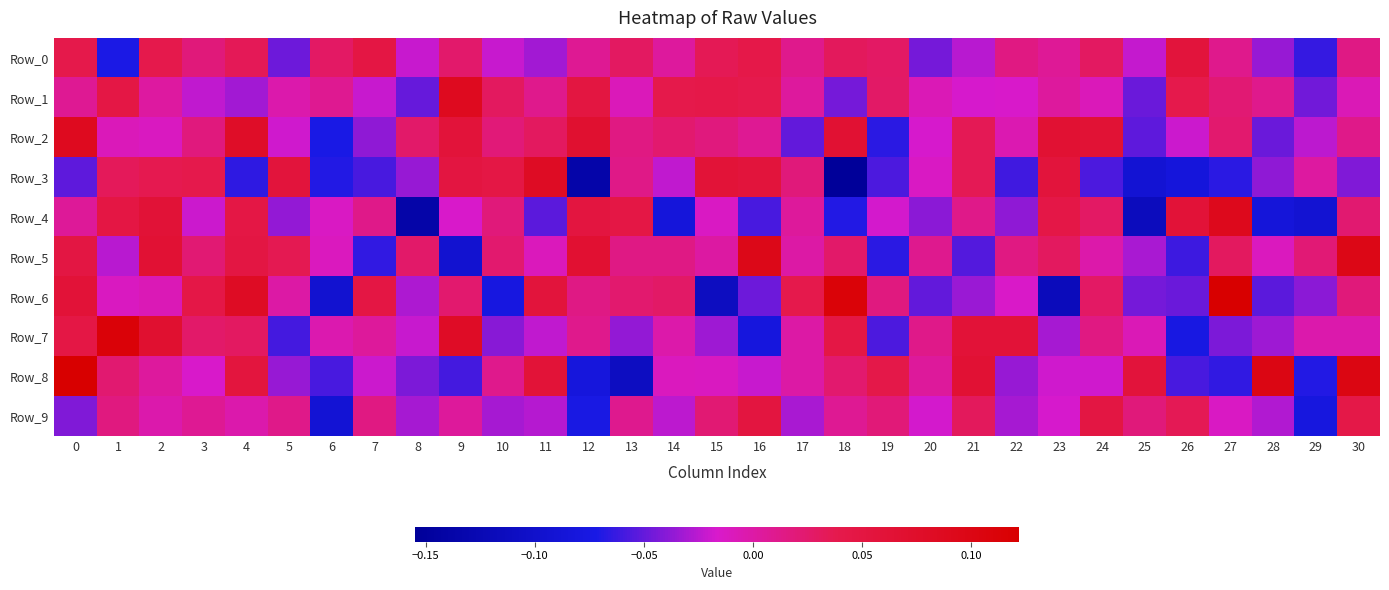

Reading left to right, transcribe all the data shown in this chart.

Row_0: 0=0.0	1=-0.1	2=0.0	3=0.0	4=0.0	5=-0.0	6=0.0	7=0.0	8=-0.0	9=0.0	10=-0.0	11=-0.0	12=0.0	13=0.0	14=0.0	15=0.0	16=0.0	17=0.0	18=0.0	19=0.0	20=-0.0	21=-0.0	22=0.0	23=0.0	24=0.0	25=-0.0	26=0.1	27=0.0	28=-0.0	29=-0.1	30=0.0
Row_1: 0=0.0	1=0.0	2=0.0	3=-0.0	4=-0.0	5=-0.0	6=0.0	7=-0.0	8=-0.0	9=0.1	10=0.0	11=0.0	12=0.1	13=-0.0	14=0.0	15=0.0	16=0.0	17=0.0	18=-0.0	19=0.0	20=-0.0	21=-0.0	22=-0.0	23=0.0	24=-0.0	25=-0.0	26=0.0	27=0.0	28=0.0	29=-0.0	30=-0.0
Row_2: 0=0.1	1=-0.0	2=-0.0	3=0.0	4=0.1	5=-0.0	6=-0.1	7=-0.0	8=0.0	9=0.1	10=0.0	11=0.0	12=0.1	13=0.0	14=0.0	15=0.0	16=0.0	17=-0.1	18=0.1	19=-0.1	20=-0.0	21=0.0	22=-0.0	23=0.1	24=0.1	25=-0.1	26=-0.0	27=0.0	28=-0.0	29=-0.0	30=0.0
Row_3: 0=-0.1	1=0.0	2=0.0	3=0.0	4=-0.1	5=0.1	6=-0.1	7=-0.1	8=-0.0	9=0.1	10=0.0	11=0.1	12=-0.1	13=0.0	14=-0.0	15=0.1	16=0.1	17=0.0	18=-0.2	19=-0.1	20=-0.0	21=0.0	22=-0.1	23=0.1	24=-0.1	25=-0.1	26=-0.1	27=-0.1	28=-0.0	29=0.0	30=-0.0
Row_4: 0=0.0	1=0.0	2=0.1	3=-0.0	4=0.0	5=-0.0	6=-0.0	7=0.0	8=-0.1	9=-0.0	10=0.0	11=-0.1	12=0.1	13=0.0	14=-0.1	15=-0.0	16=-0.1	17=0.0	18=-0.1	19=-0.0	20=-0.0	21=0.0	22=-0.0	23=0.0	24=0.0	25=-0.1	26=0.1	27=0.1	28=-0.1	29=-0.1	30=0.0
Row_5: 0=0.0	1=-0.0	2=0.1	3=0.0	4=0.0	5=0.0	6=-0.0	7=-0.1	8=0.0	9=-0.1	10=0.0	11=-0.0	12=0.1	13=0.0	14=0.0	15=0.0	16=0.1	17=-0.0	18=0.0	19=-0.1	20=0.0	21=-0.1	22=0.0	23=0.0	24=-0.0	25=-0.0	26=-0.1	27=0.0	28=-0.0	29=0.0	30=0.1
Row_6: 0=0.1	1=-0.0	2=-0.0	3=0.0	4=0.1	5=0.0	6=-0.1	7=0.0	8=-0.0	9=0.0	10=-0.1	11=0.1	12=0.0	13=0.0	14=0.0	15=-0.1	16=-0.0	17=0.0	18=0.1	19=0.0	20=-0.1	21=-0.0	22=-0.0	23=-0.1	24=0.0	25=-0.0	26=-0.0	27=0.1	28=-0.1	29=-0.0	30=0.0
Row_7: 0=0.0	1=0.1	2=0.1	3=0.0	4=0.0	5=-0.1	6=-0.0	7=0.0	8=-0.0	9=0.1	10=-0.0	11=-0.0	12=0.0	13=-0.0	14=-0.0	15=-0.0	16=-0.1	17=0.0	18=0.0	19=-0.1	20=0.0	21=0.1	22=0.1	23=-0.0	24=0.0	25=-0.0	26=-0.1	27=-0.0	28=-0.0	29=-0.0	30=-0.0
Row_8: 0=0.1	1=0.0	2=0.0	3=-0.0	4=0.1	5=-0.0	6=-0.1	7=-0.0	8=-0.0	9=-0.1	10=0.0	11=0.1	12=-0.1	13=-0.1	14=-0.0	15=-0.0	16=-0.0	17=0.0	18=0.0	19=0.0	20=0.0	21=0.1	22=-0.0	23=-0.0	24=-0.0	25=0.1	26=-0.1	27=-0.1	28=0.1	29=-0.1	30=0.1
Row_9: 0=-0.0	1=0.0	2=-0.0	3=0.0	4=-0.0	5=0.0	6=-0.1	7=0.0	8=-0.0	9=0.0	10=-0.0	11=-0.0	12=-0.1	13=0.0	14=-0.0	15=0.0	16=0.1	17=-0.0	18=0.0	19=0.0	20=-0.0	21=0.0	22=-0.0	23=-0.0	24=0.0	25=0.0	26=0.0	27=-0.0	28=-0.0	29=-0.1	30=0.0